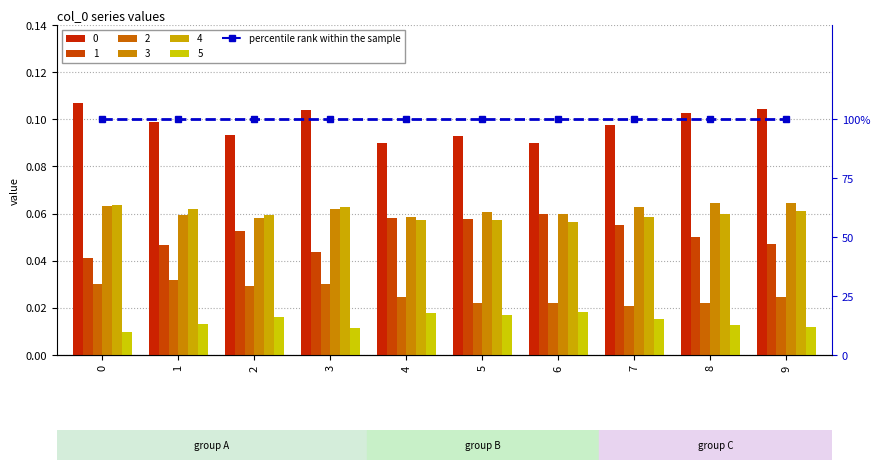

Between 9 and 3, which is larger?

9